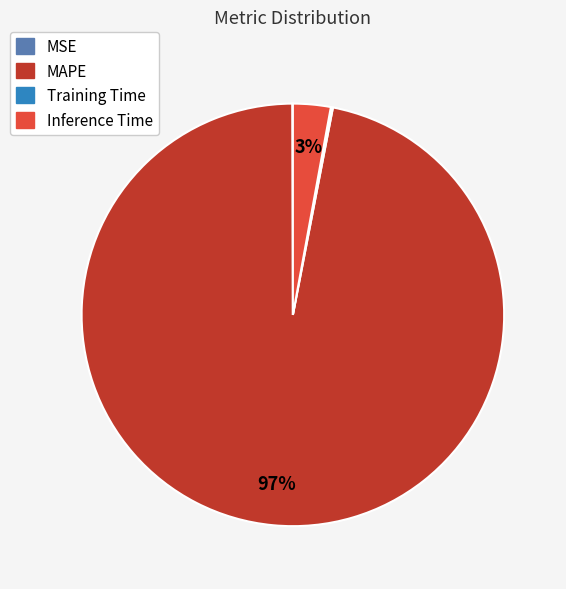

To the nearest percent, what is the difference between the largest and smallest slice percentages?

97%